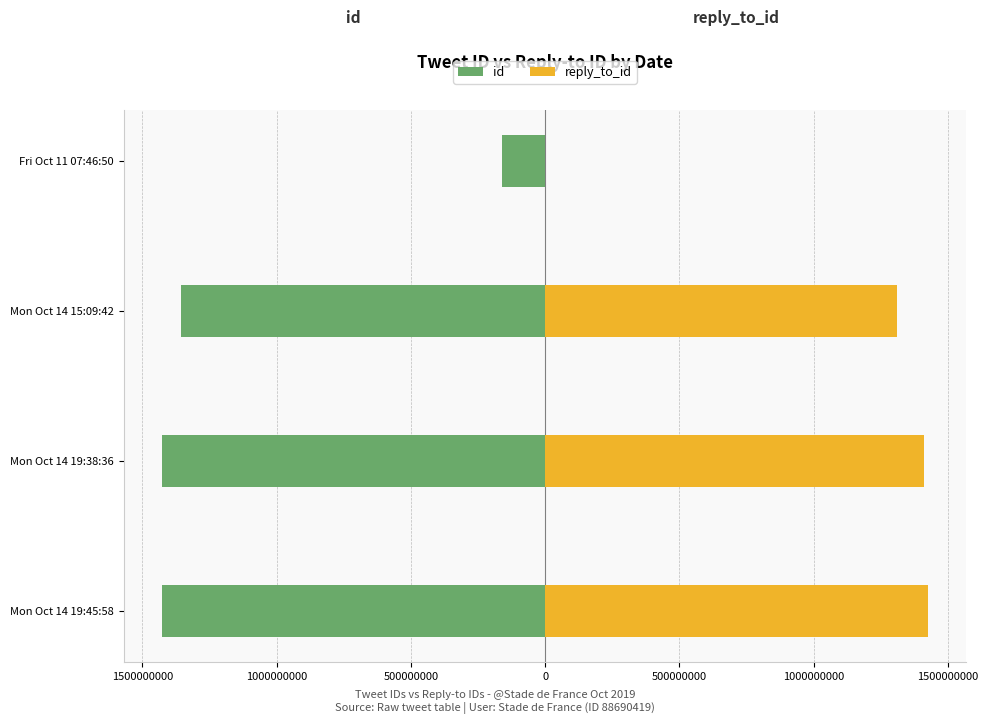

Rank the series at 2000000000 from highest to lowest value.

reply_to_id, id